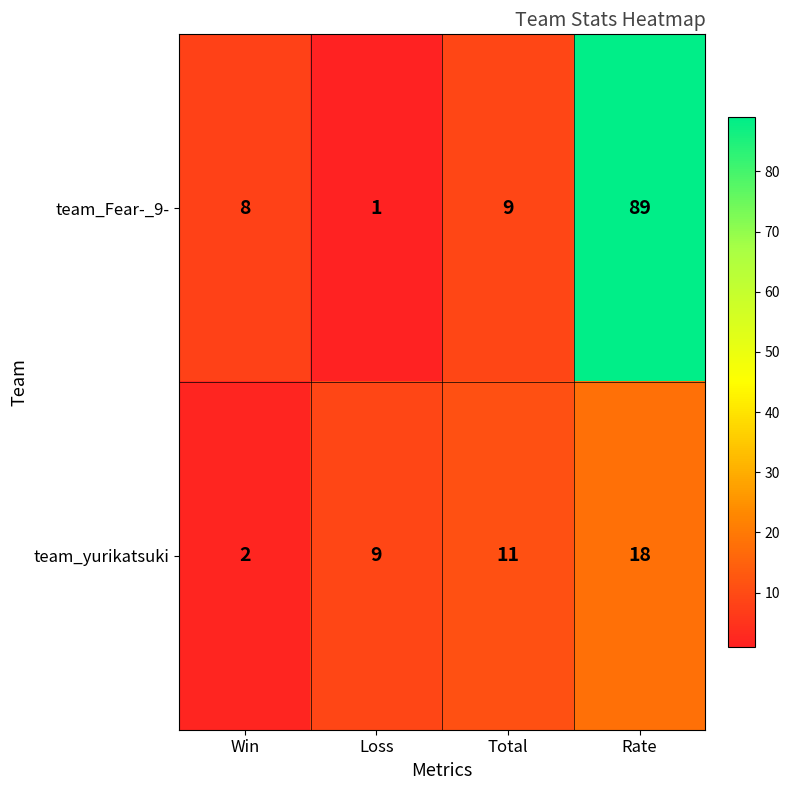

Reading right to left, transcribe all the data shown in this chart.

team_Fear-_9-: Rate=89	Total=9	Loss=1	Win=8
team_yurikatsuki: Rate=18	Total=11	Loss=9	Win=2